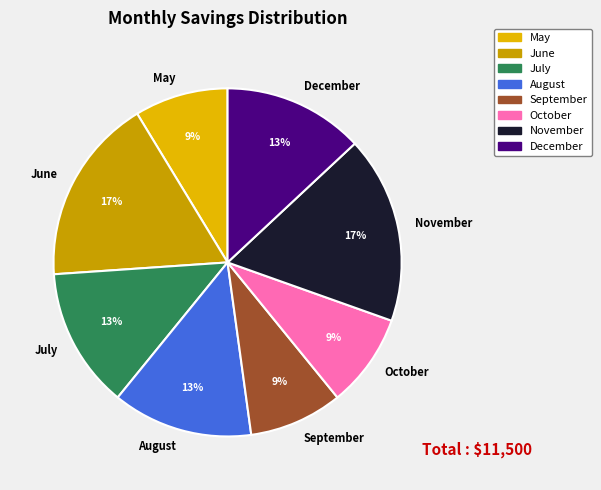

Does September account for over 50% of the chart?

No